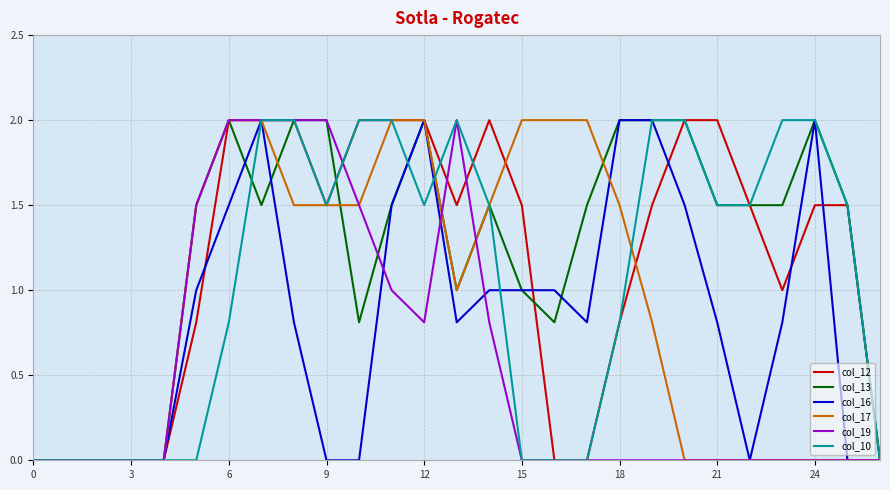

What are all the series names shown in the legend?

col_12, col_13, col_16, col_17, col_19, col_10